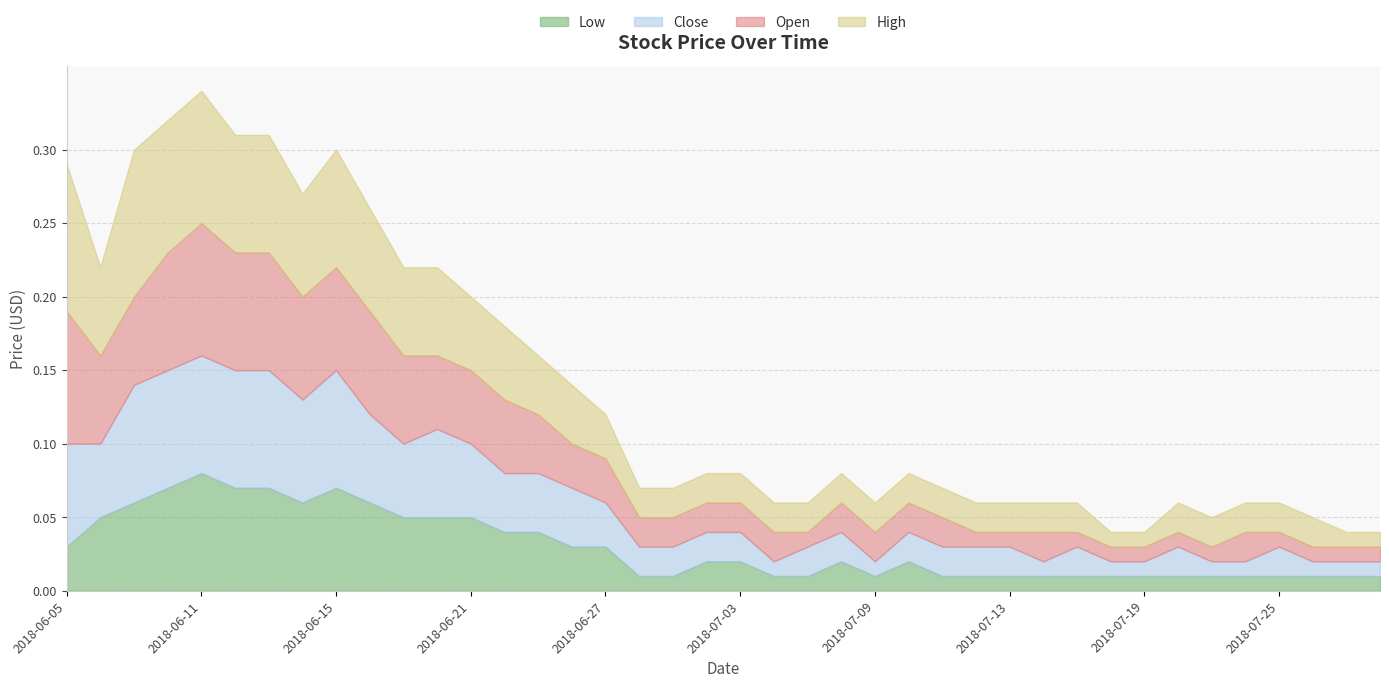

Which series changed the most between 2018-06-25 and 2018-07-25?

Open